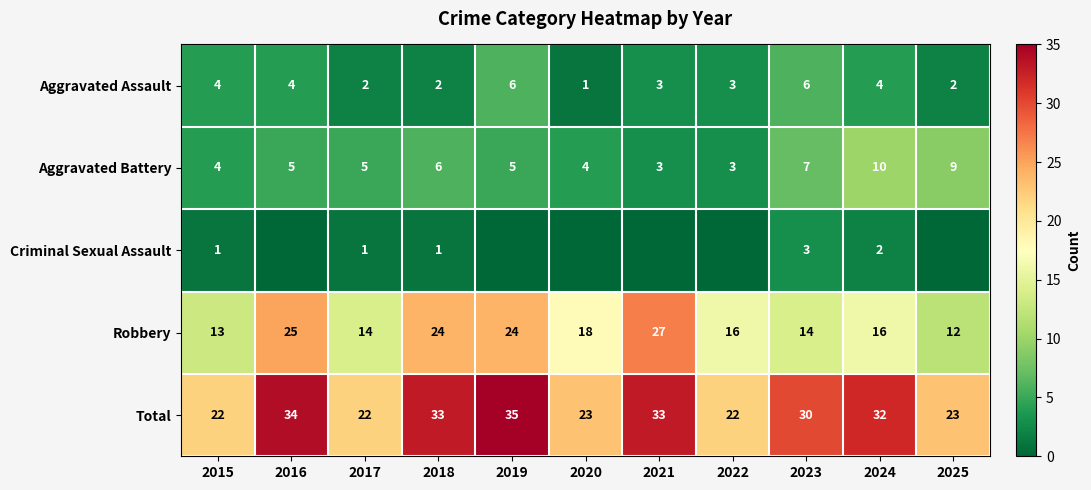

Read the Robbery value at 2018.

24